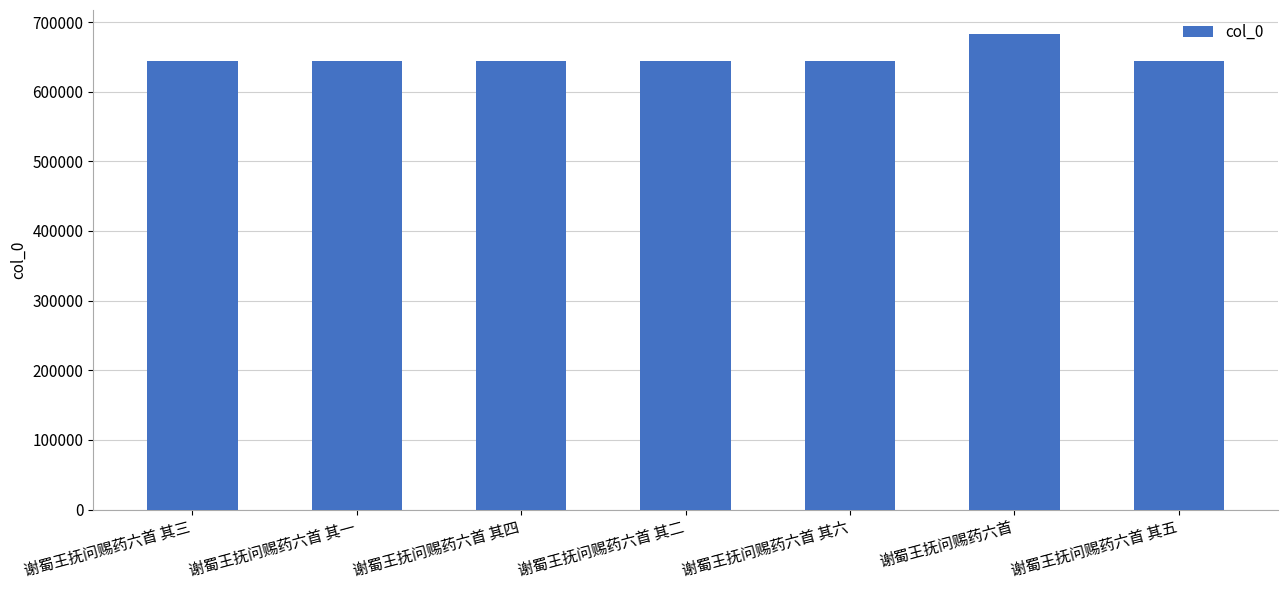

What position from the left is 谢蜀王抚问赐药六首 其三?

1